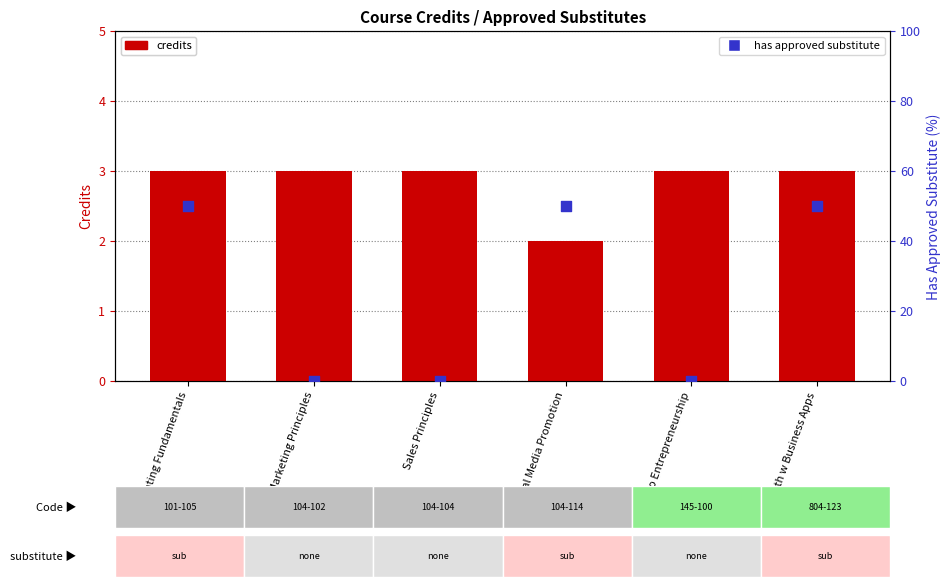

At which category is the sum across all series the highest?

Accounting Fundamentals